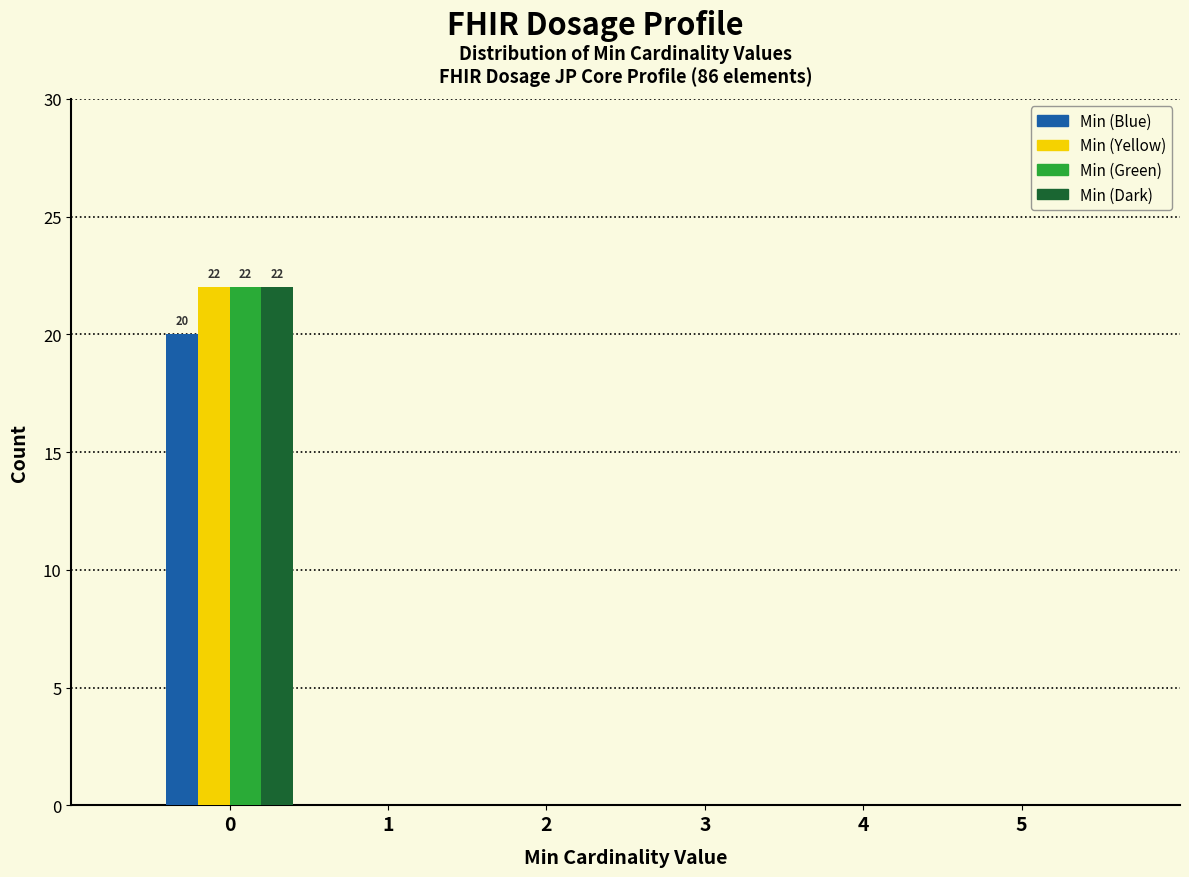

Reading left to right, transcribe all the data shown in this chart.

Min (Blue): 0=20	1=0	2=0	3=0	4=0	5=0
Min (Yellow): 0=22	1=0	2=0	3=0	4=0	5=0
Min (Green): 0=22	1=0	2=0	3=0	4=0	5=0
Min (Dark): 0=22	1=0	2=0	3=0	4=0	5=0